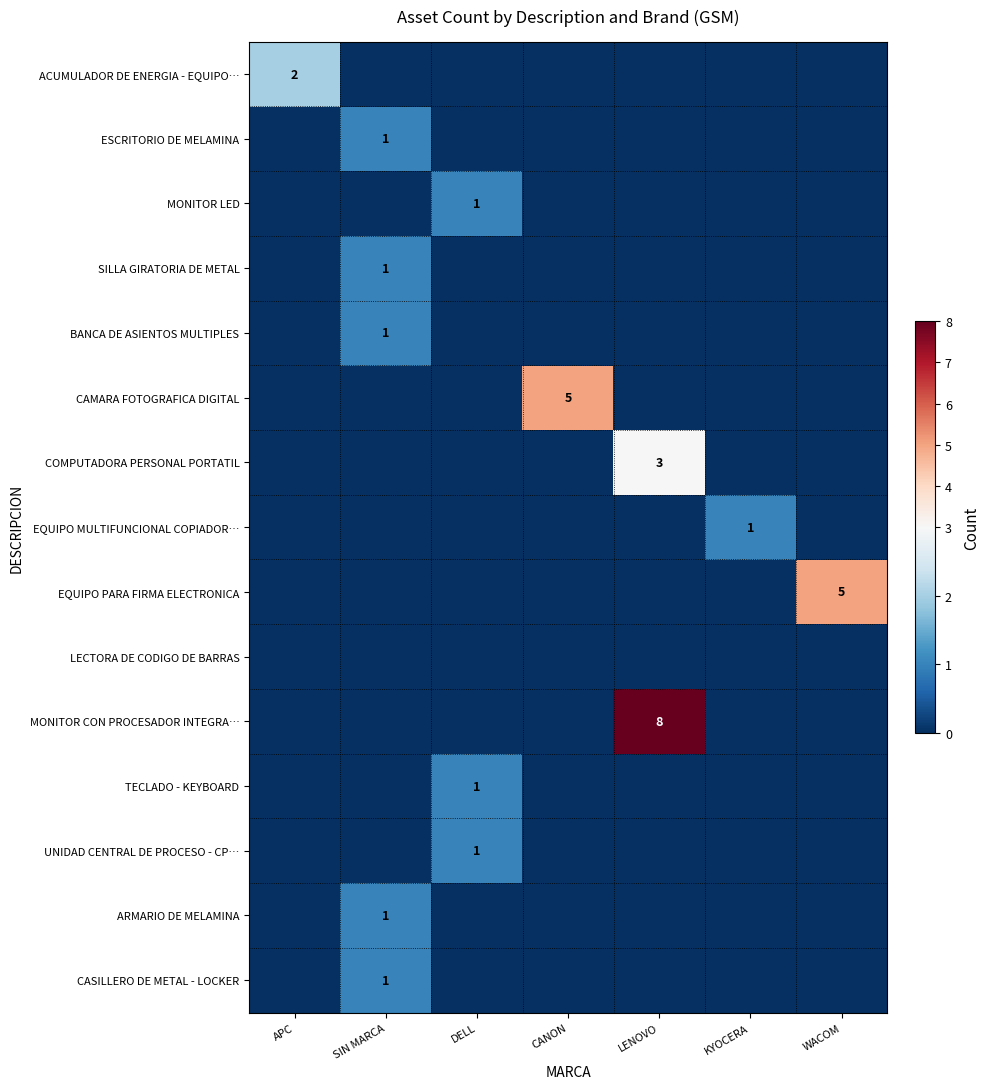

What is the spread (max minus min) of values at SIN MARCA?

1